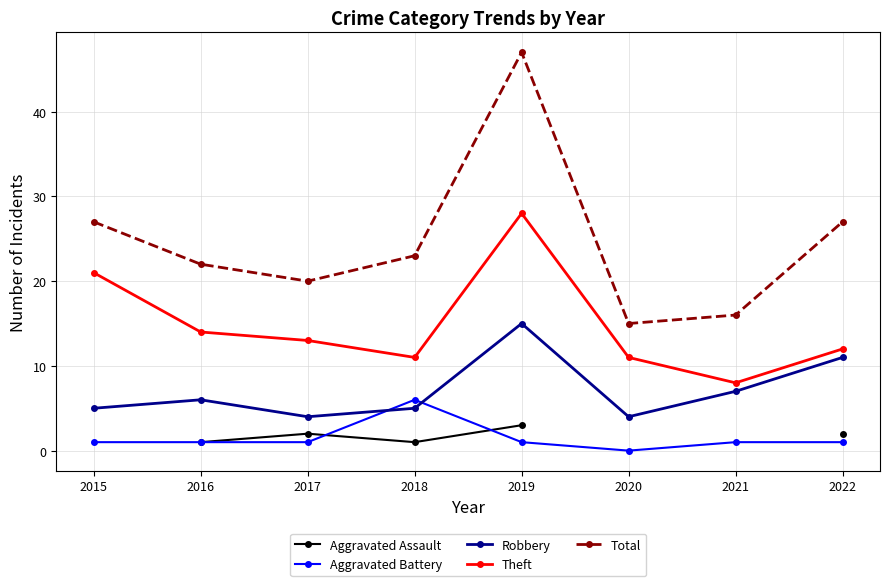

What is the difference between the maximum and minimum values in the Robbery series?

11